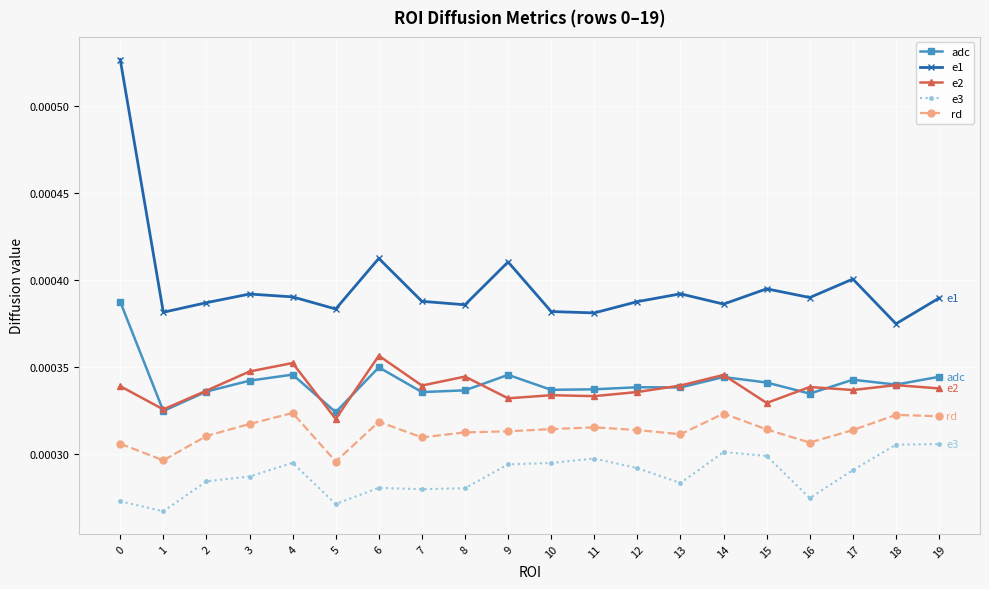

Where is the first local maximum for rd?

4